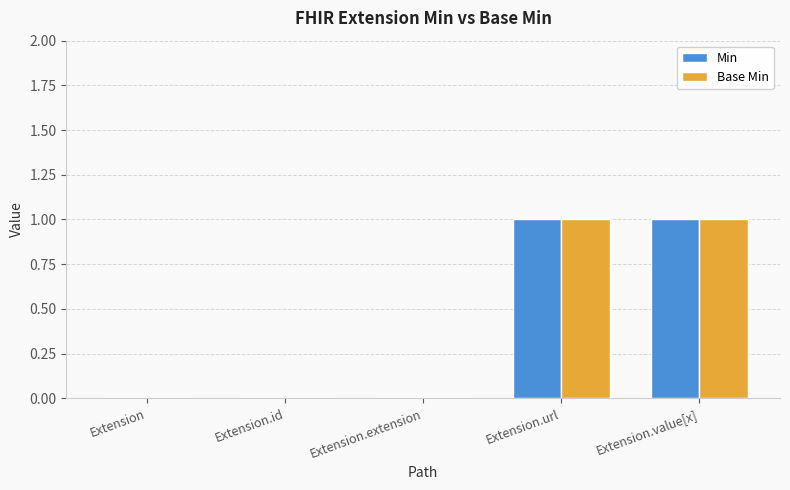

Is the value of Base Min at Extension.extension greater than the value of Min at Extension.url?

No